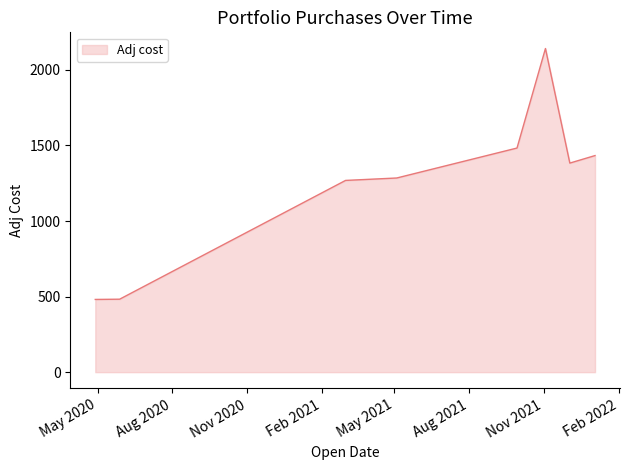

What is the greatest value displayed?

2141.7